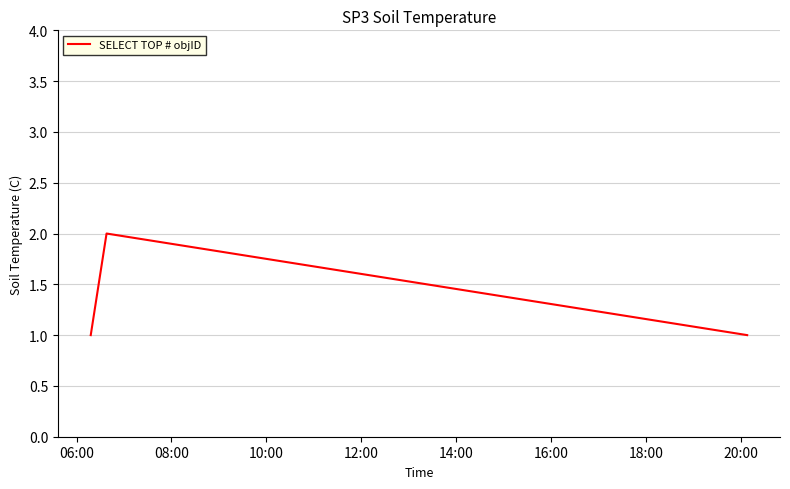

What is the sum of all values?

4